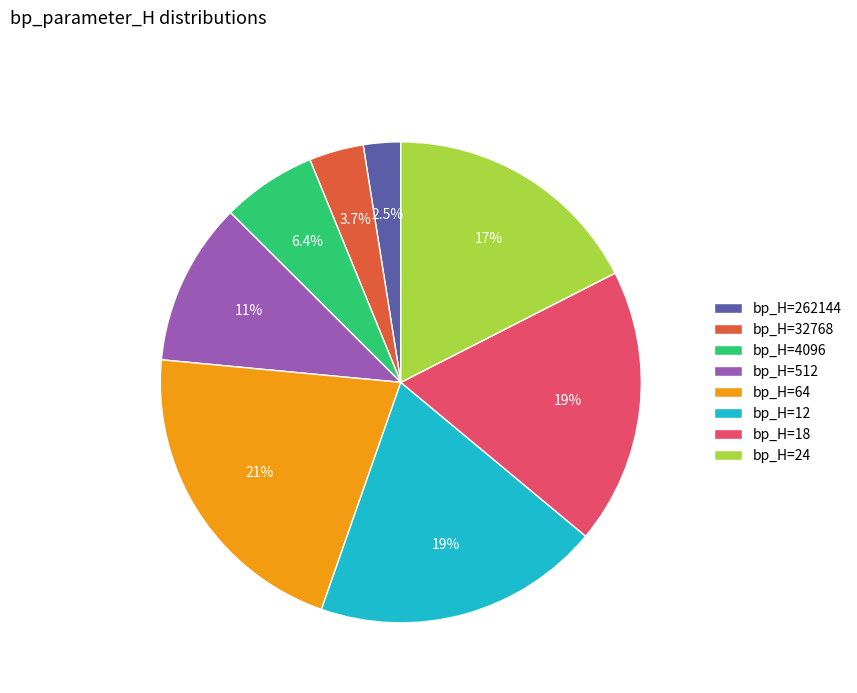

Approximately how many times larger is the value at bp_H=32768 compared to bp_H=262144?

1.5